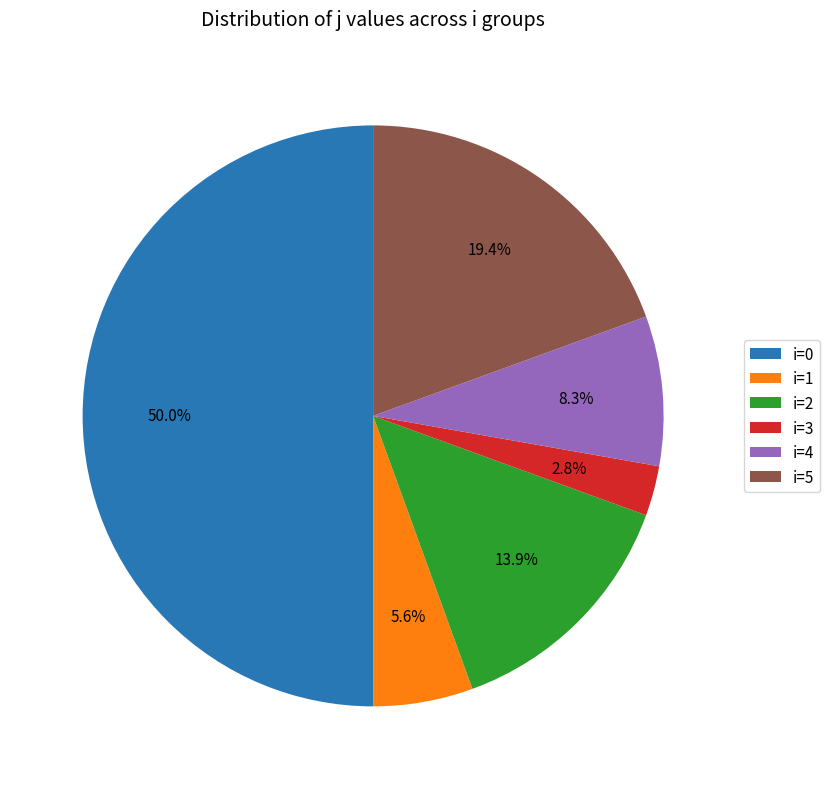

Does i=2 account for over 50% of the chart?

No